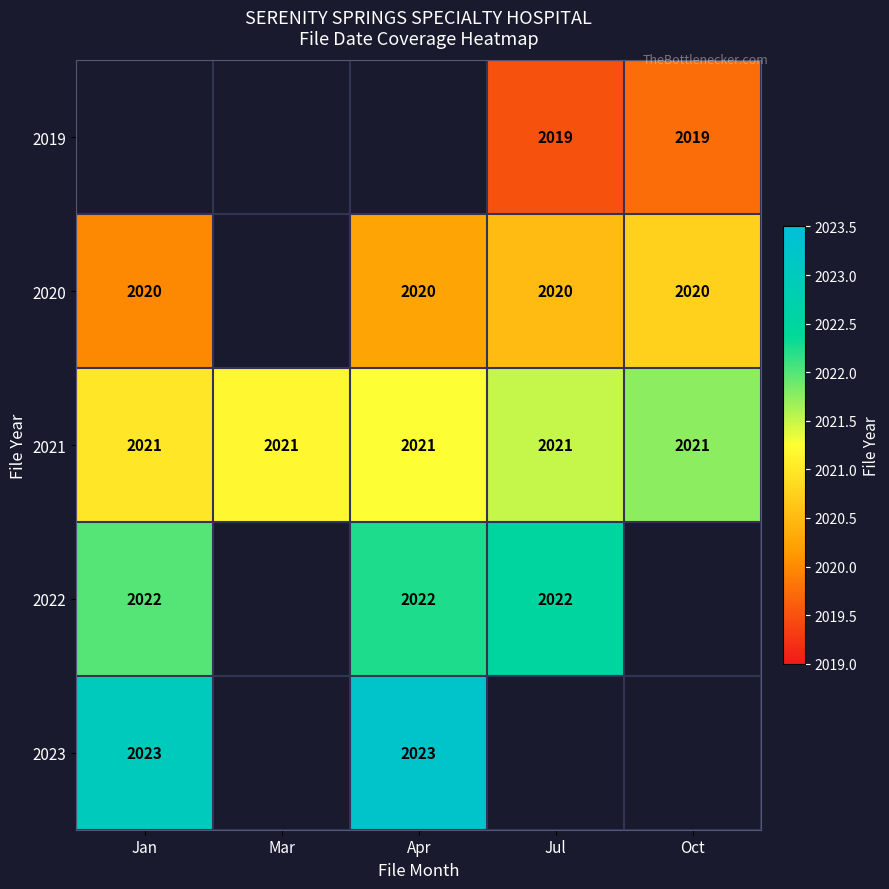

True or false: 2023 has a value of 2023.0 at Jan.

True